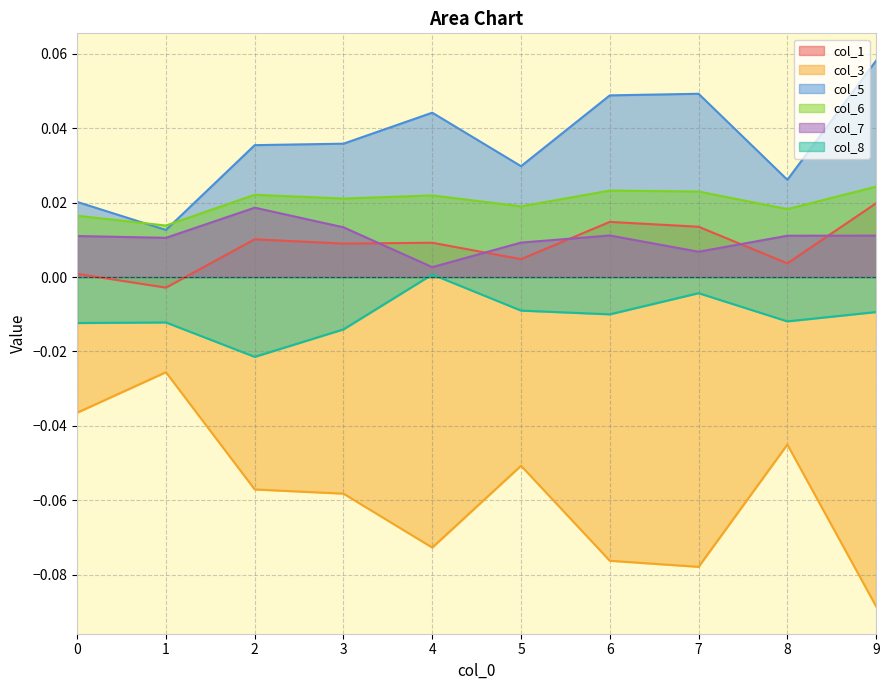

True or false: col_1 and col_5 cross at least once.

False